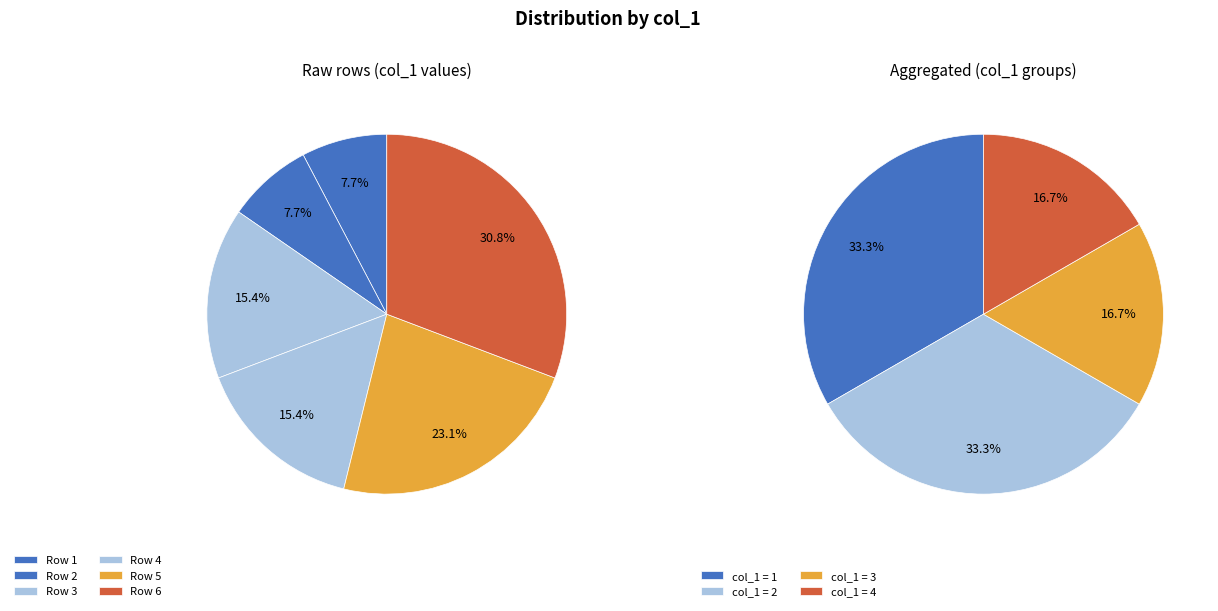

Which category has the biggest portion of the pie?

6